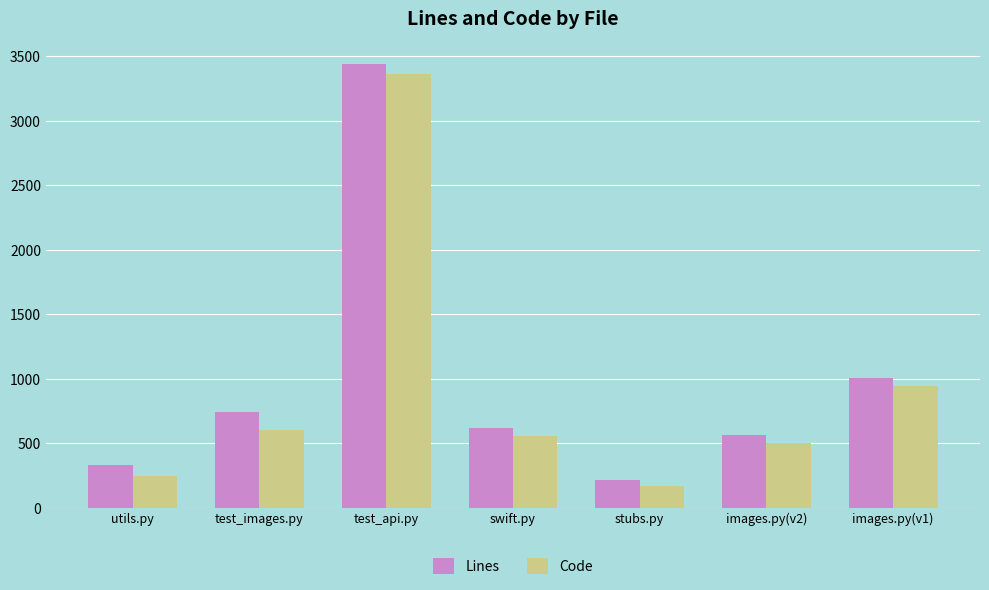

The value of Lines at images.py(v1) is 1005. True or false?

True